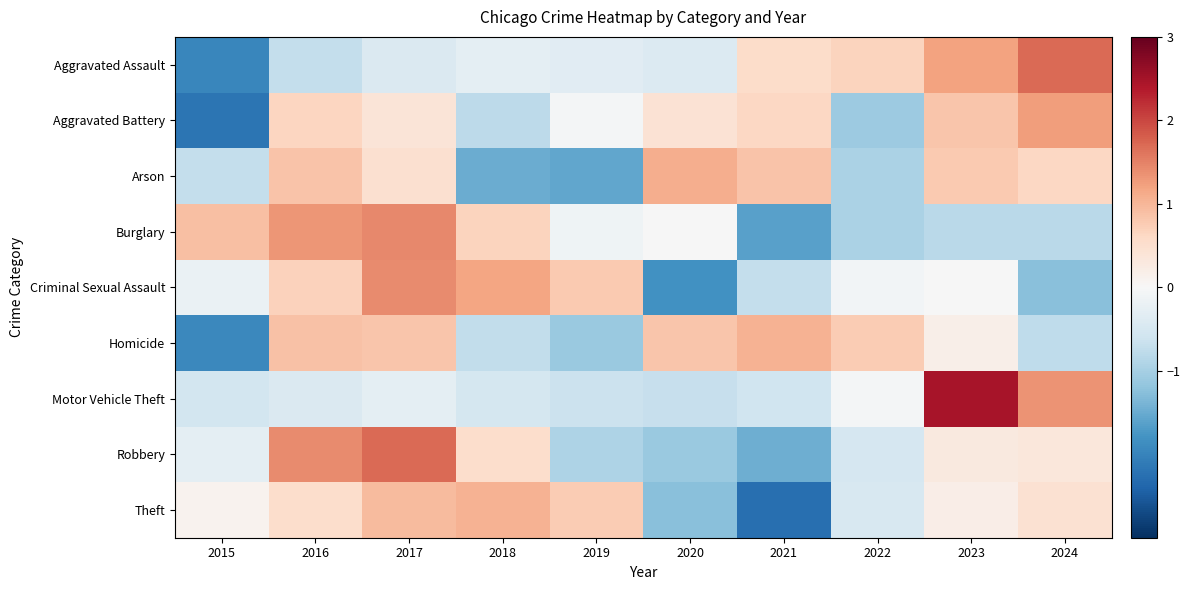

What is the total value across all series at 2023?

5.1